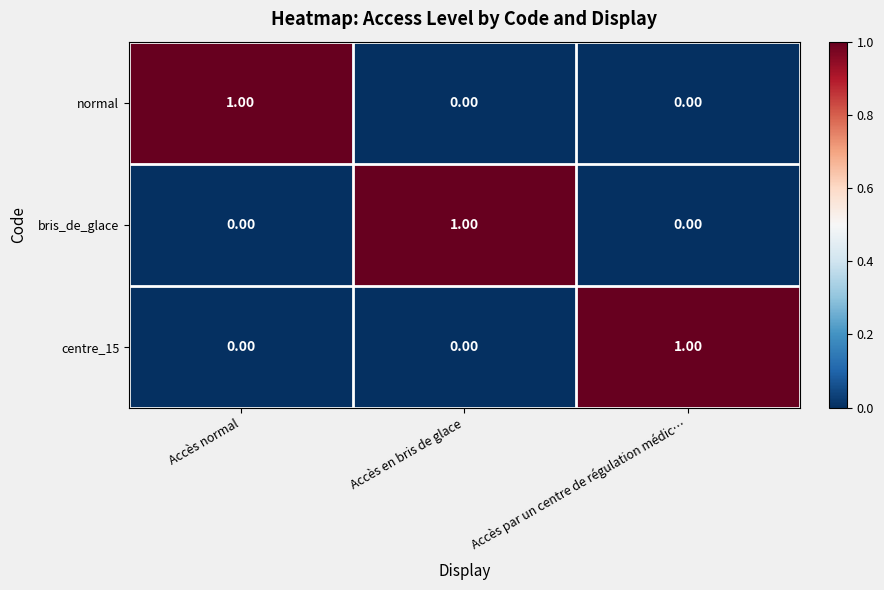

At how many categories does at least one series exceed 0?

3